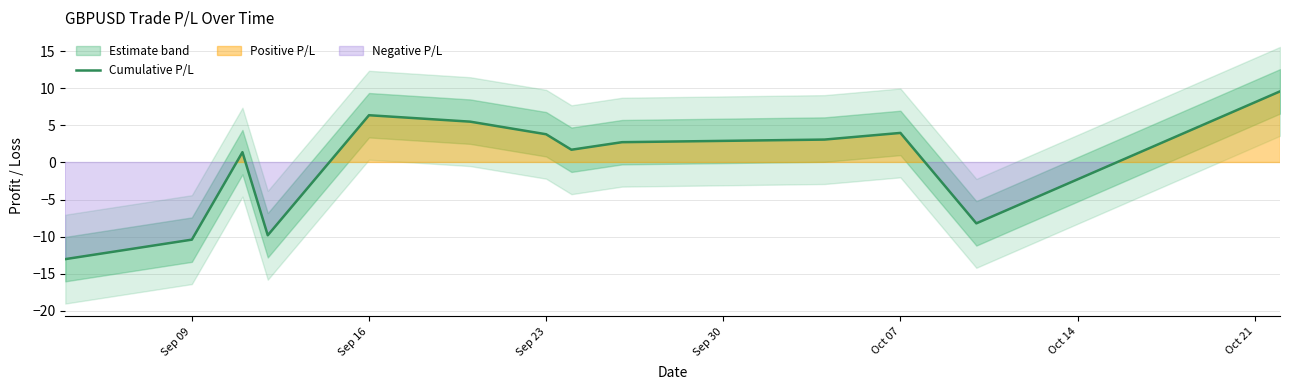

The Cumulative P/L series shows 3.8 at Sep 23. True or false?

True